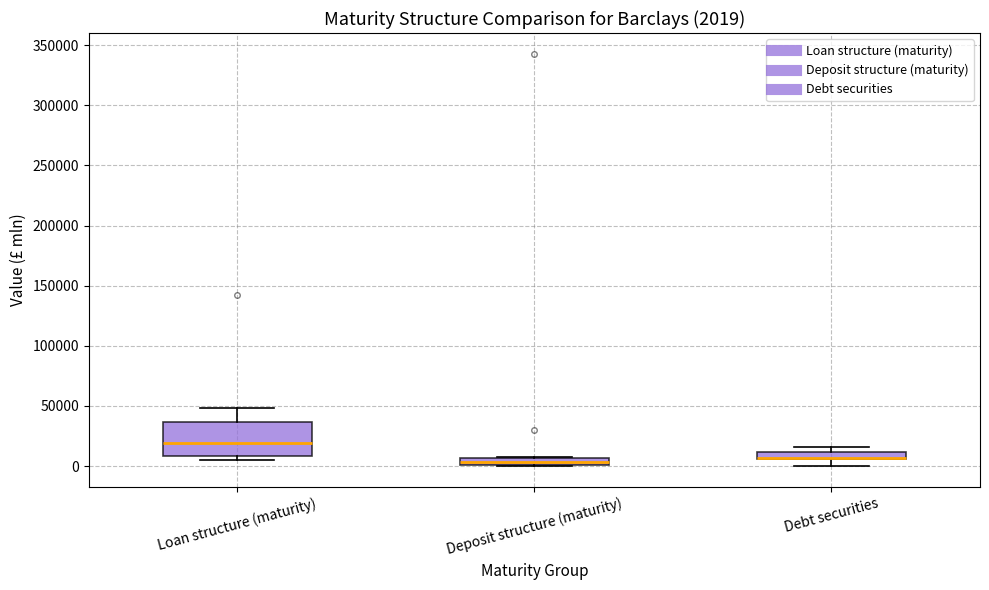

Comparing the boxes themselves (not the whiskers), which one is the tallest?

Loan structure (maturity)